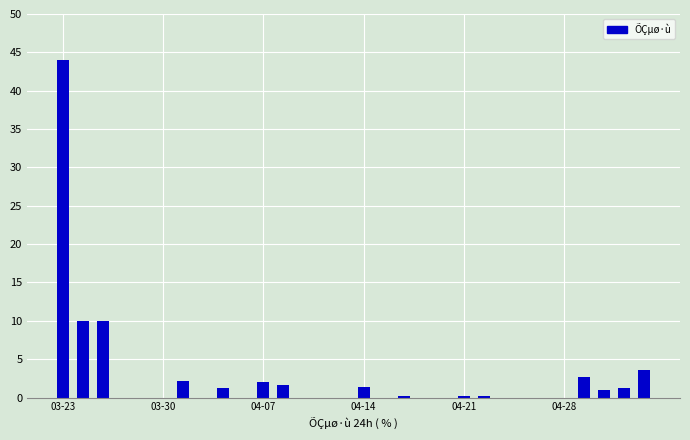

What is the sum of all values?

81.8